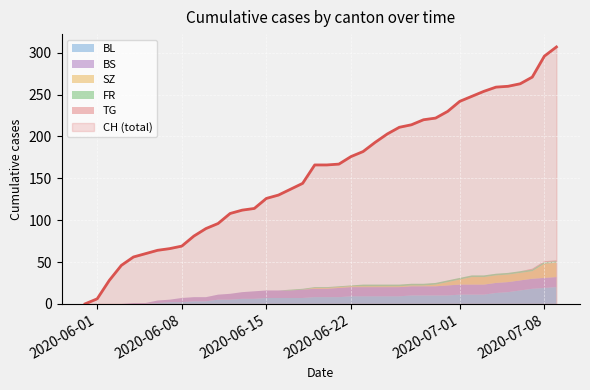

The FR series shows -1 at 2020-06-02. True or false?

False